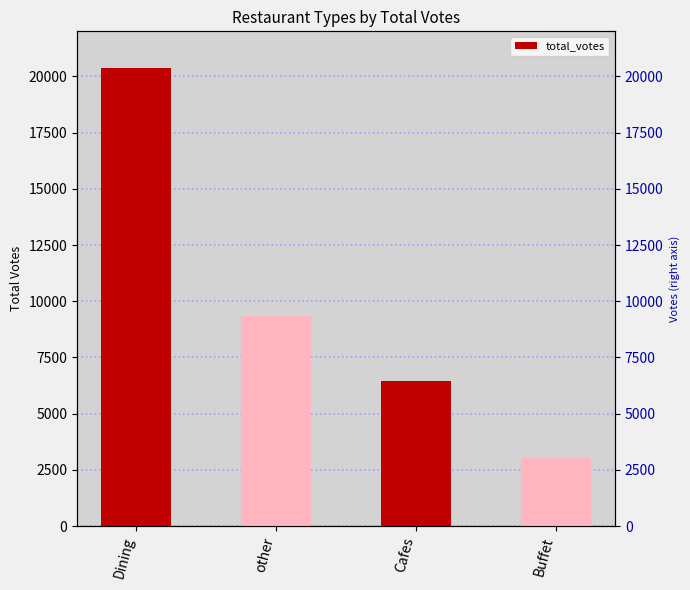

How many values exceed 9367?

1